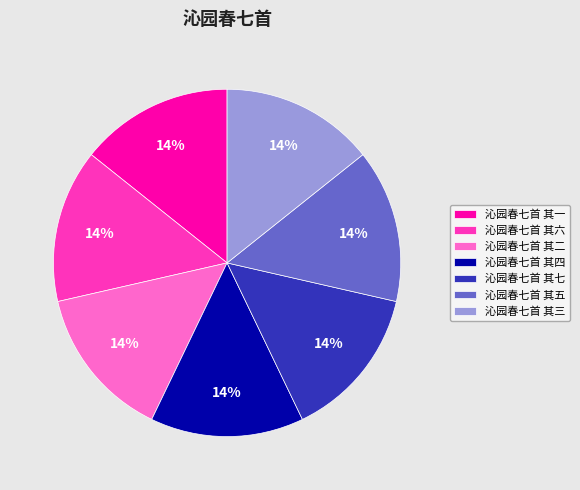

Is the sum of 沁园春七首 其一 and 沁园春七首 其四 greater than half?

No